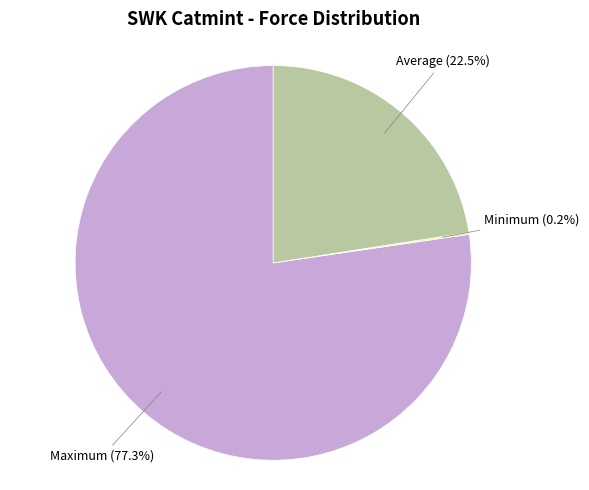

How much of the chart is everything except Average?

77.5%